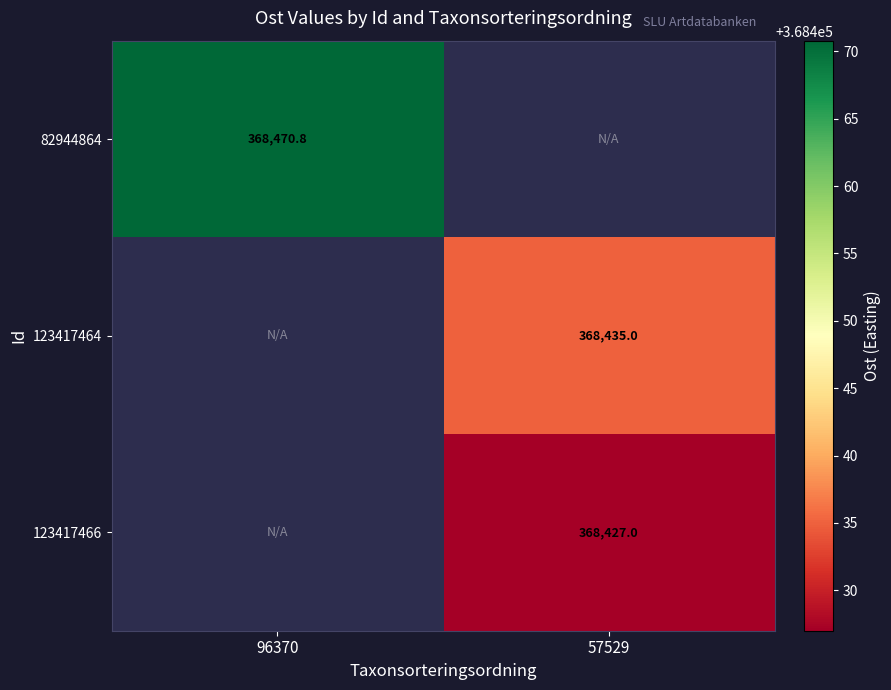

Is the value of 82944864 at 96370 greater than the value of 123417464 at 57529?

Yes